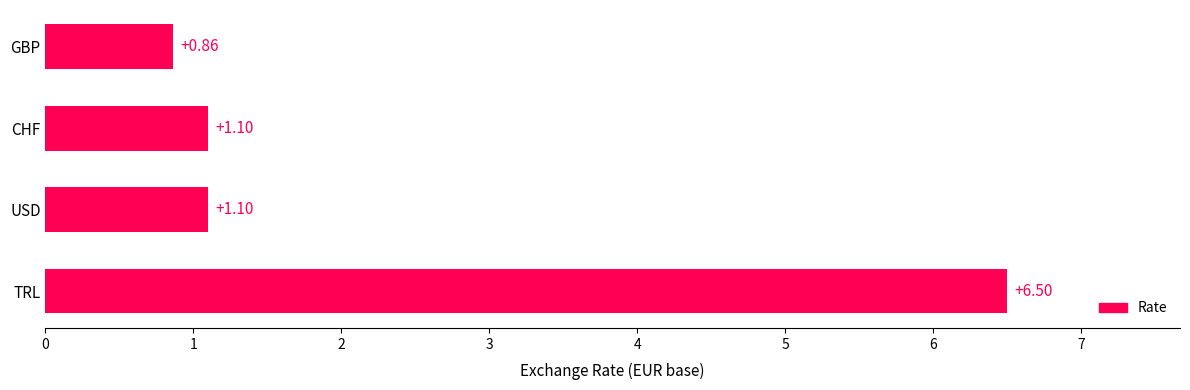

Which has a higher value, TRL or GBP?

TRL